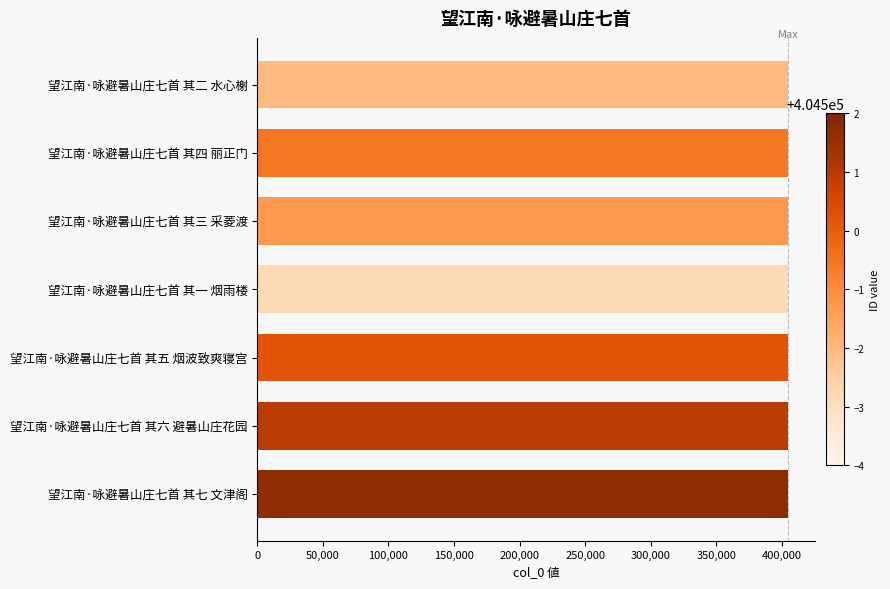

What is the maximum value shown in the chart?

404502